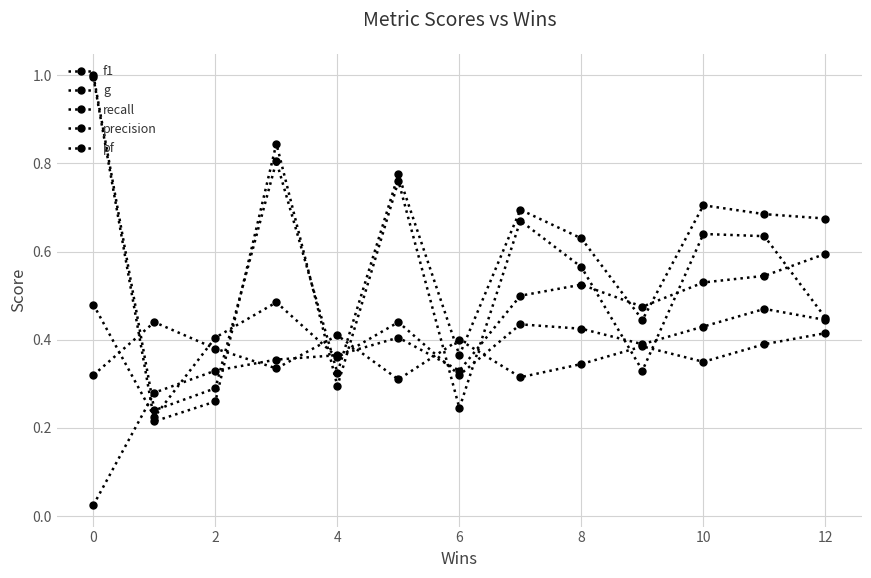

How many lines are shown in the chart?

5